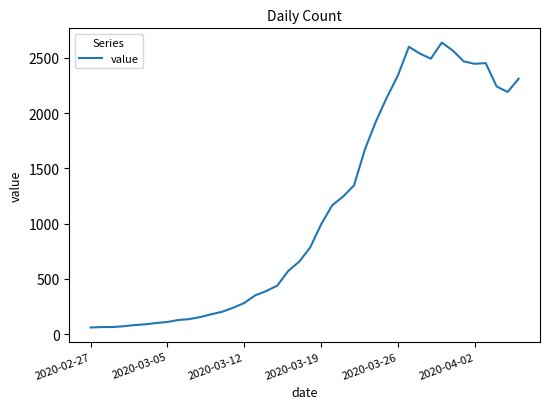

True or false: the data has more than 2 interior local peaks.

True